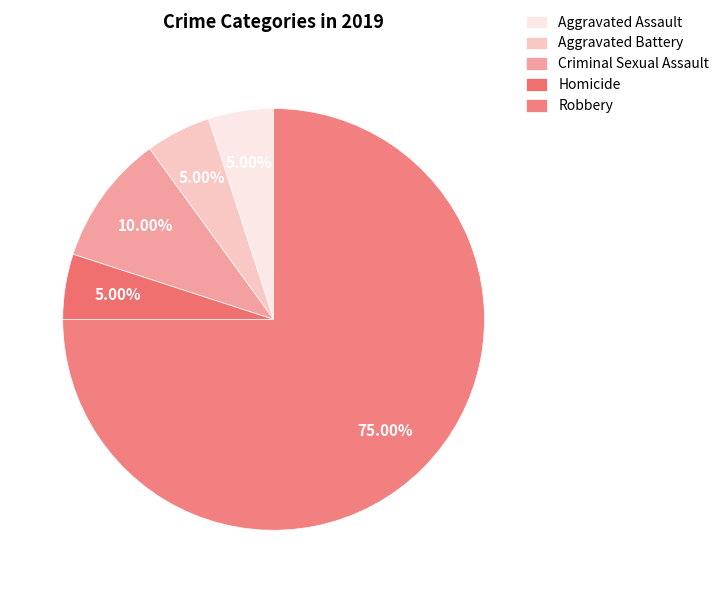

To the nearest percent, what is the average slice percentage?

20%